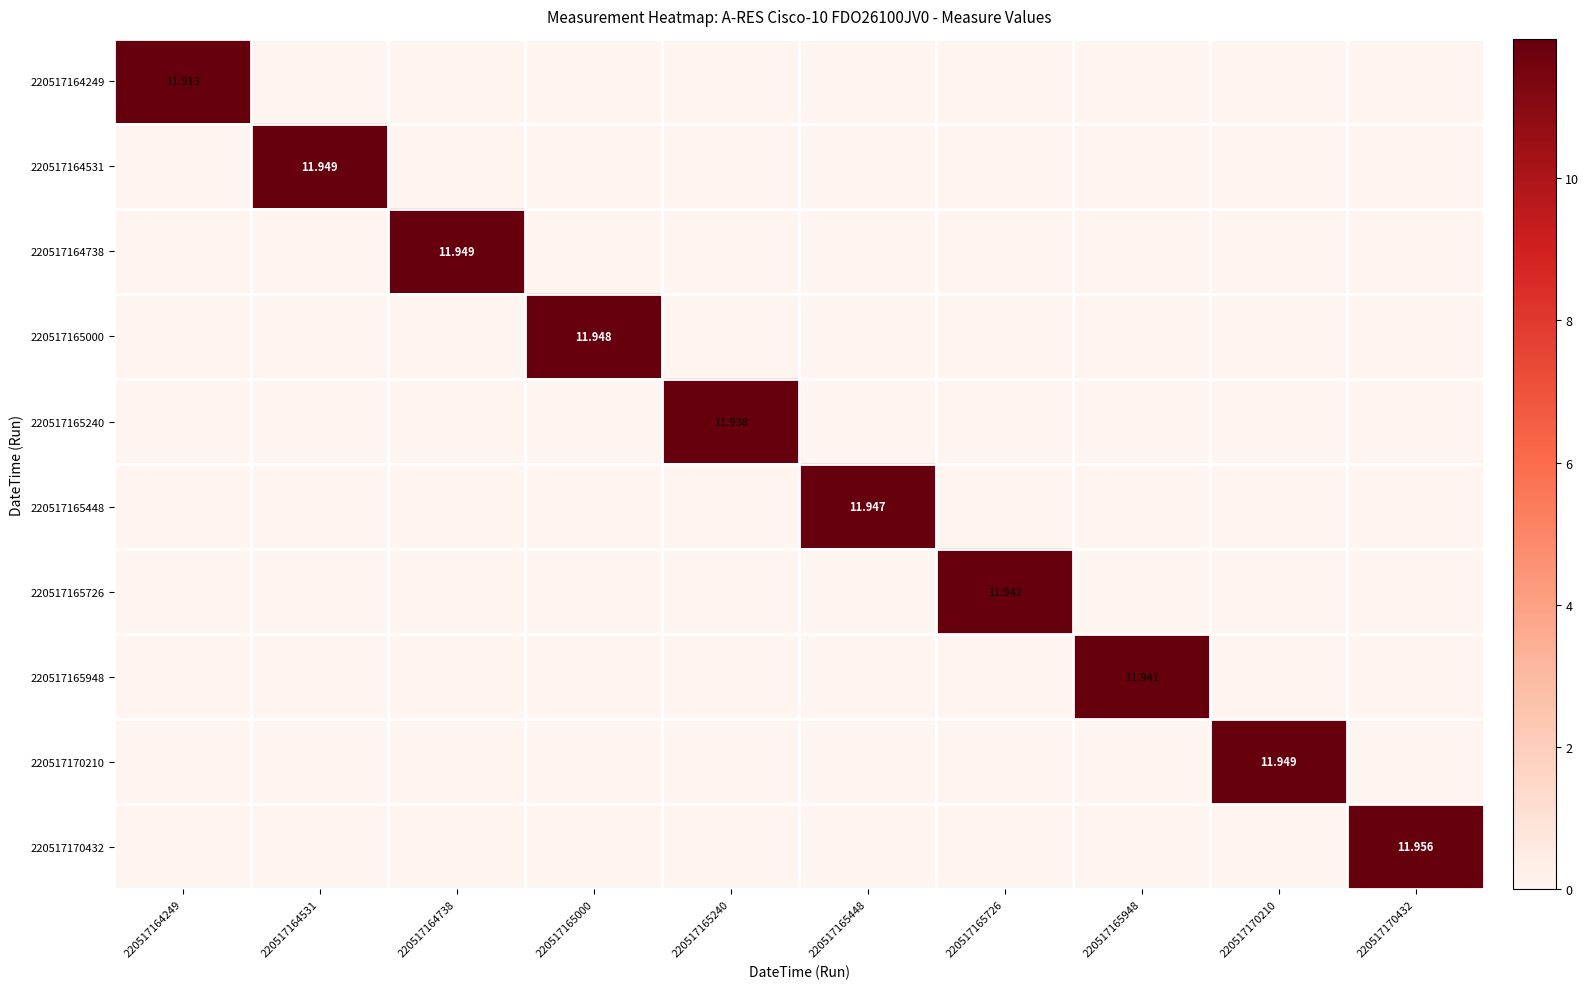

Count the number of data series in this chart.

10